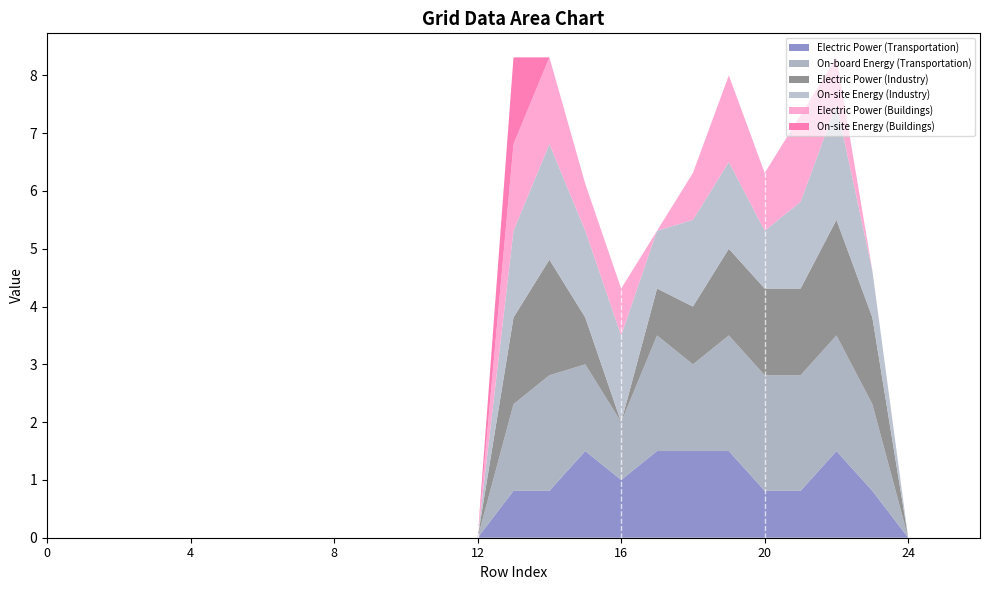

Reading right to left, extract all data points from this chart.

col_12: 26=0.0	25=0.0	24=0.0	23=0.8	22=1.5	21=0.8	20=0.8	19=1.5	18=1.5	17=1.5	16=1.0	15=1.5	14=0.8	13=0.8	12=0.0	11=0.0	10=0.0	9=0.0	8=0.0	7=0.0	6=0.0	5=0.0	4=0.0	3=0.0	2=0.0	1=0.0	0=0.0
col_13: 26=0.0	25=0.0	24=0.0	23=1.5	22=2.0	21=2.0	20=2.0	19=2.0	18=1.5	17=2.0	16=1.0	15=1.5	14=2.0	13=1.5	12=0.0	11=0.0	10=0.0	9=0.0	8=0.0	7=0.0	6=0.0	5=0.0	4=0.0	3=0.0	2=0.0	1=0.0	0=0.0
col_14: 26=0.0	25=0.0	24=0.0	23=1.5	22=2.0	21=1.5	20=1.5	19=1.5	18=1.0	17=0.8	16=0.0	15=0.8	14=2.0	13=1.5	12=0.0	11=0.0	10=0.0	9=0.0	8=0.0	7=0.0	6=0.0	5=0.0	4=0.0	3=0.0	2=0.0	1=0.0	0=0.0
col_15: 26=0.0	25=0.0	24=0.0	23=0.8	22=2.0	21=1.5	20=1.0	19=1.5	18=1.5	17=1.0	16=1.5	15=1.5	14=2.0	13=1.5	12=0.0	11=0.0	10=0.0	9=0.0	8=0.0	7=0.0	6=0.0	5=0.0	4=0.0	3=0.0	2=0.0	1=0.0	0=0.0
col_16: 26=0.0	25=0.0	24=0.0	23=0.0	22=0.8	21=1.5	20=1.0	19=1.5	18=0.8	17=0.0	16=0.8	15=0.8	14=1.5	13=1.5	12=0.0	11=0.0	10=0.0	9=0.0	8=0.0	7=0.0	6=0.0	5=0.0	4=0.0	3=0.0	2=0.0	1=0.0	0=0.0
col_17: 26=0.0	25=0.0	24=0.0	23=0.0	22=0.0	21=0.0	20=0.0	19=0.0	18=0.0	17=0.0	16=0.0	15=0.0	14=0.0	13=1.5	12=0.0	11=0.0	10=0.0	9=0.0	8=0.0	7=0.0	6=0.0	5=0.0	4=0.0	3=0.0	2=0.0	1=0.0	0=0.0